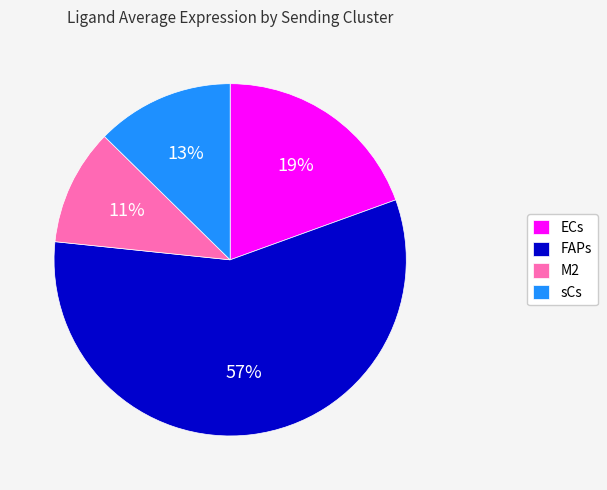

Which slice is the smallest?

M2